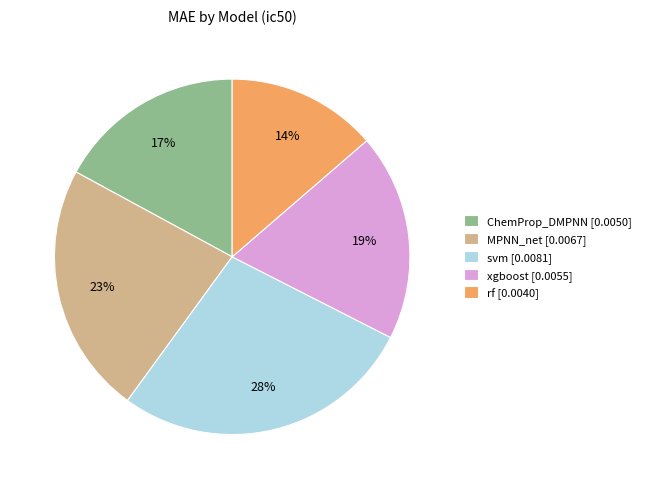

Which has a higher value, xgboost or rf?

xgboost